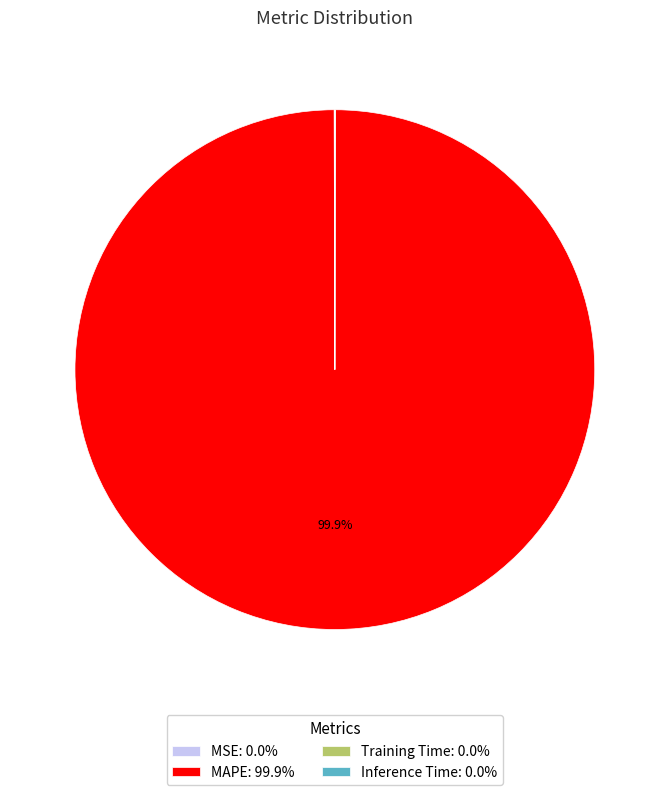

Does MAPE: 99.9% account for over 50% of the chart?

Yes